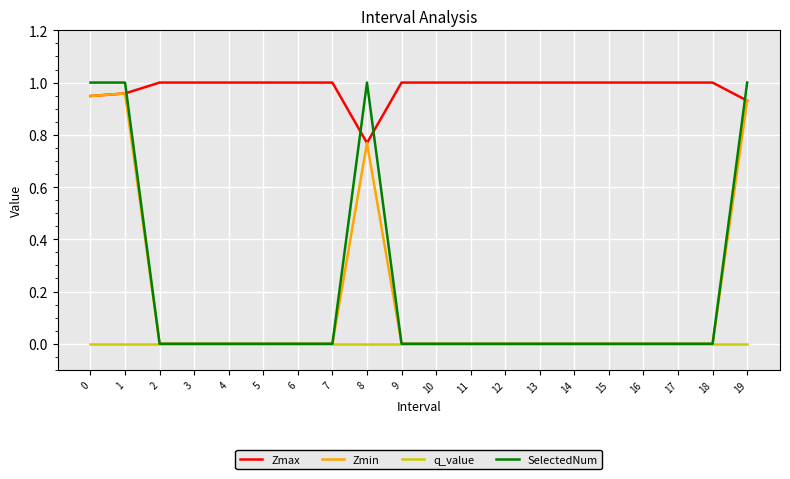

Which series has the largest total across all categories?

Zmax